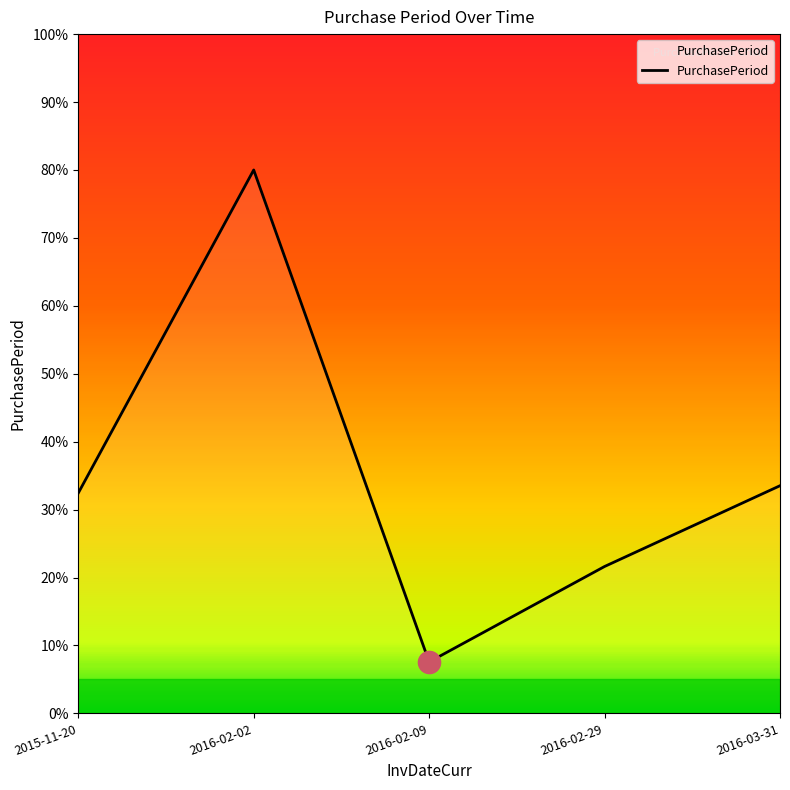

Reading left to right, list all the values displayed in this chart.

2015-11-20=32.4	2016-02-02=80.0	2016-02-09=7.6	2016-02-29=21.6	2016-03-31=33.5